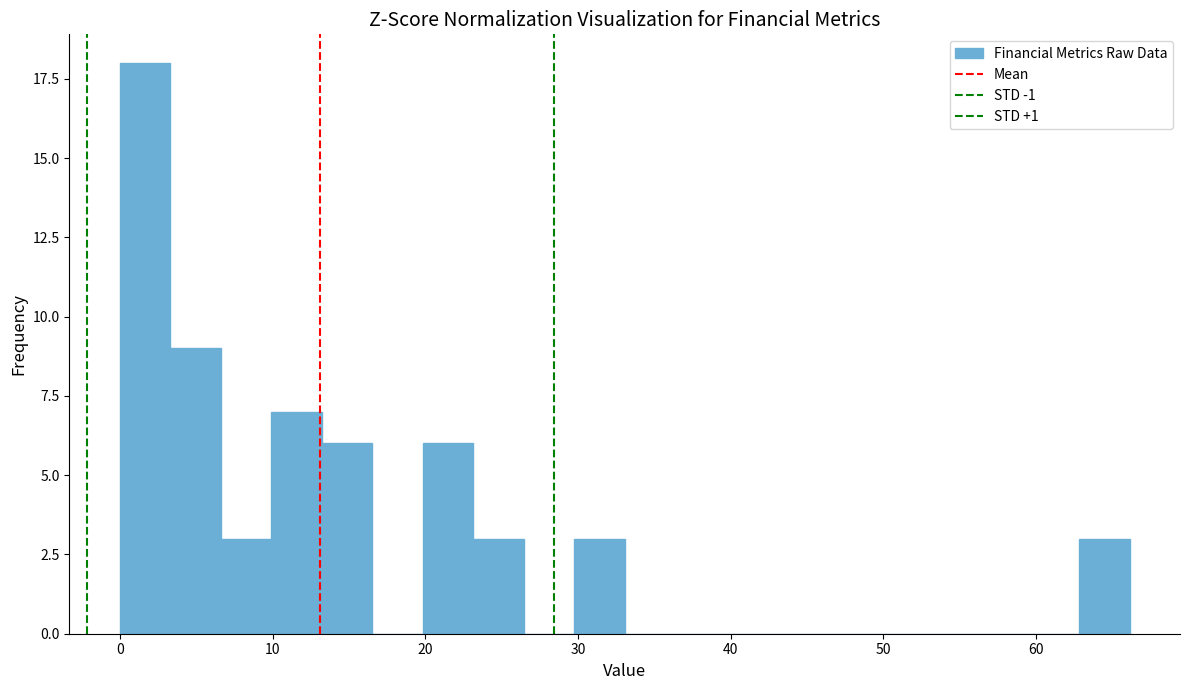

Read against the x-axis, roughly where is the centre of the tallest bar?

2